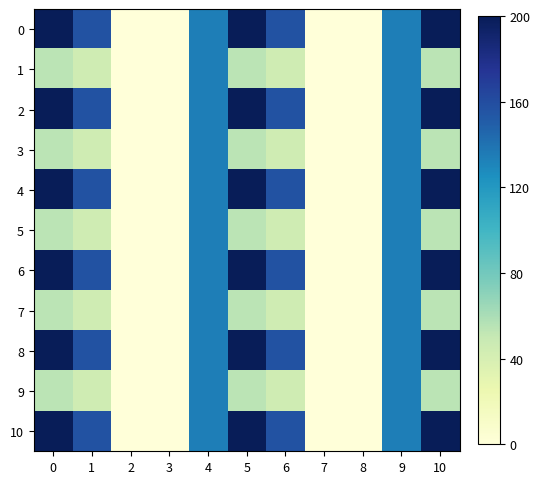

What is the maximum value shown in the chart?

200.0